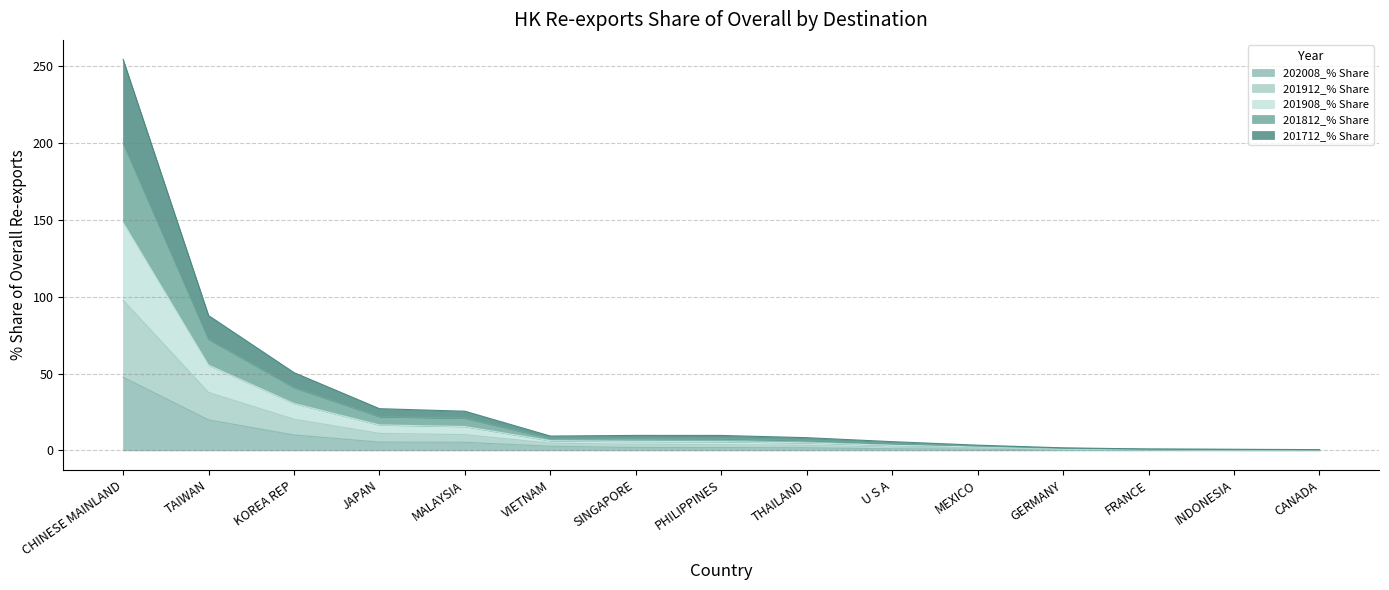

What are all the series names shown in the legend?

202008_% Share, 201912_% Share, 201908_% Share, 201812_% Share, 201712_% Share